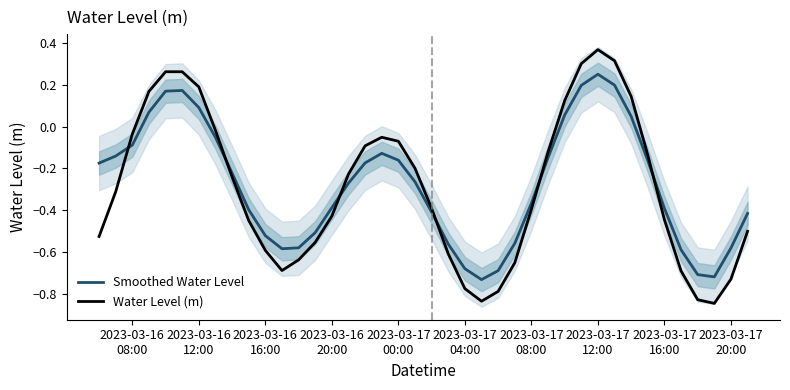

Read the Water Level (m) value at 2023-03-17 04:00.

-0.8